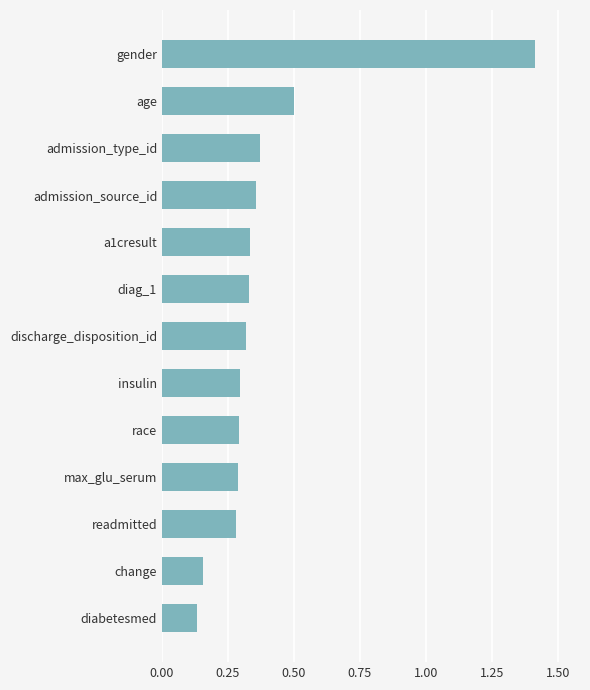

Does the chart contain any negative values?

No